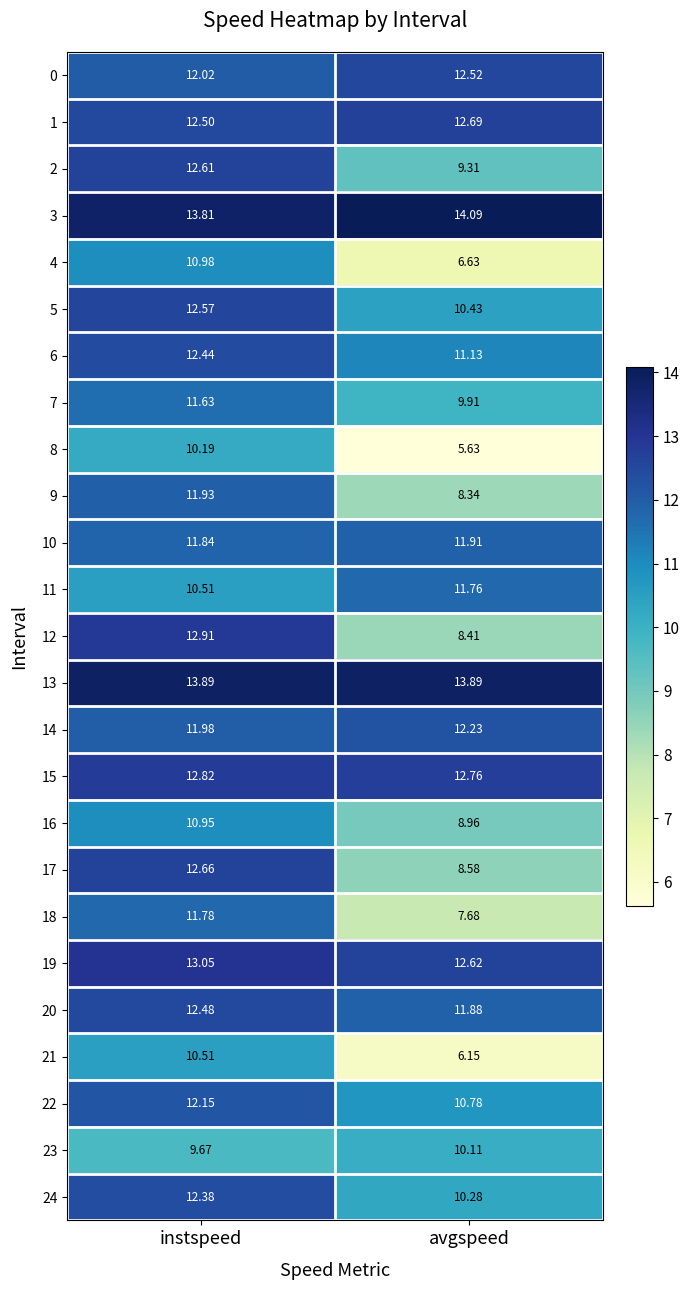

What is the total value across all series at instspeed?

300.3